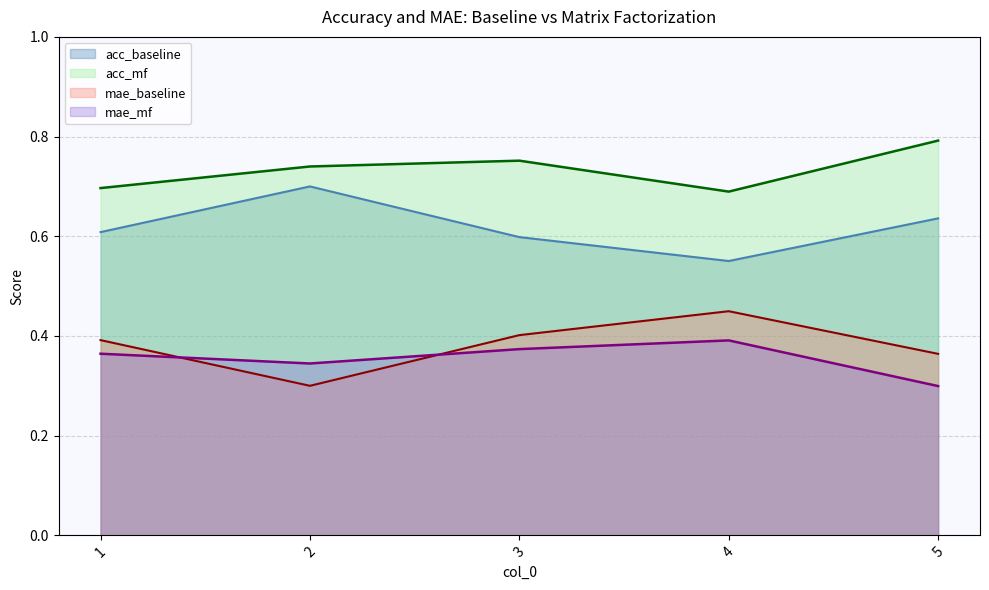

What is the value of the mae_mf point at the 4th from the left?

0.4